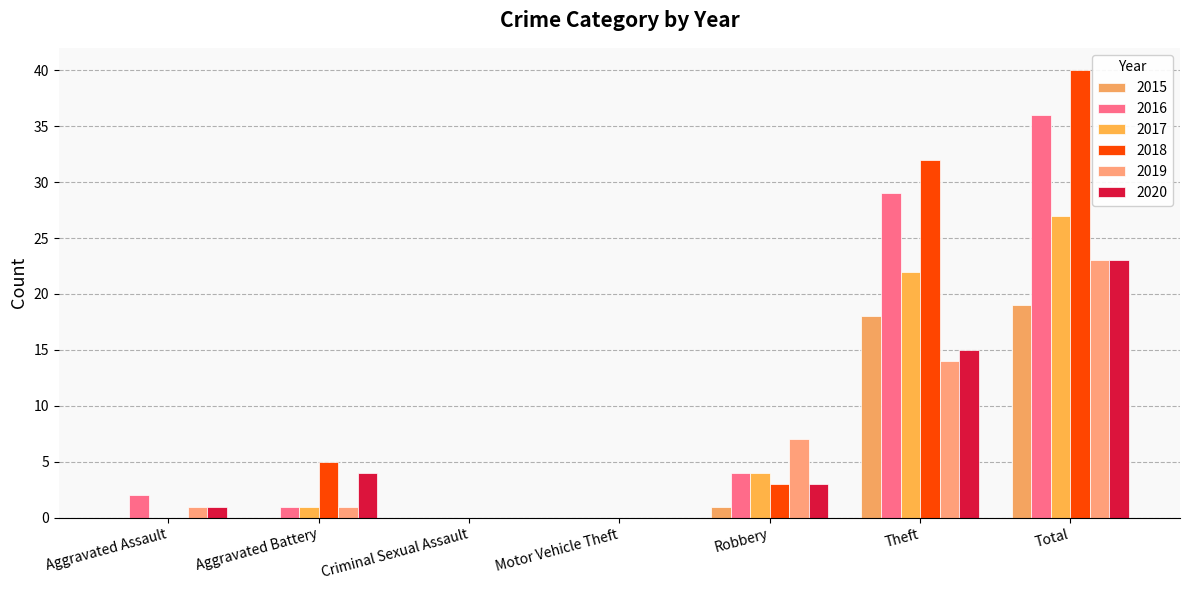

Reading right to left, what are all the values shown in this chart?

2015: 19	18	1	0	0	0	0
2016: 36	29	4	0	0	1	2
2017: 27	22	4	0	0	1	0
2018: 40	32	3	0	0	5	0
2019: 23	14	7	0	0	1	1
2020: 23	15	3	0	0	4	1